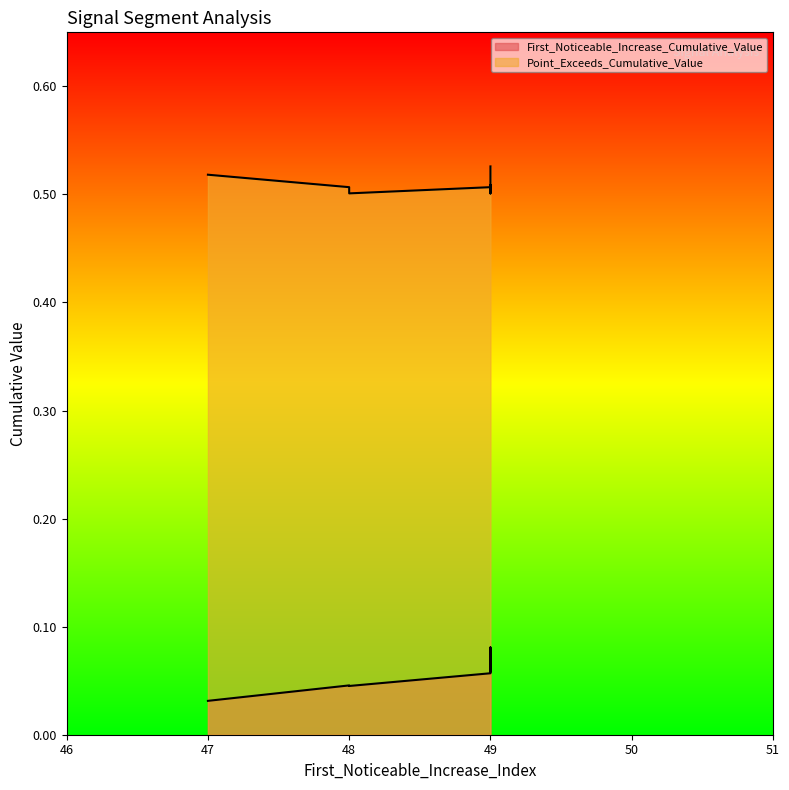

Which category has the highest value in the Point_Exceeds_Cumulative_Value series?

49